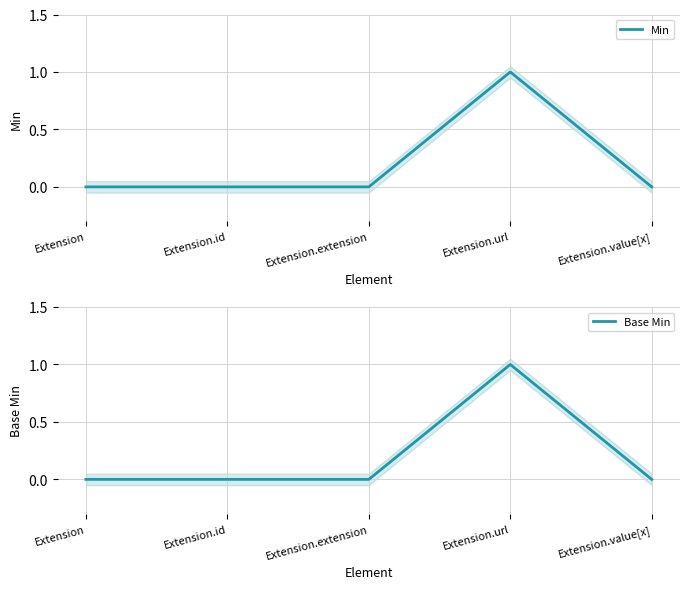

True or false: Base Min and Min intersect in this chart.

False